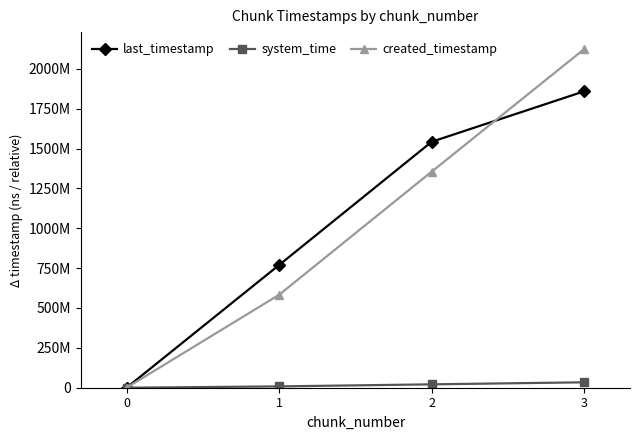

Does the chart have visible grid lines?

No